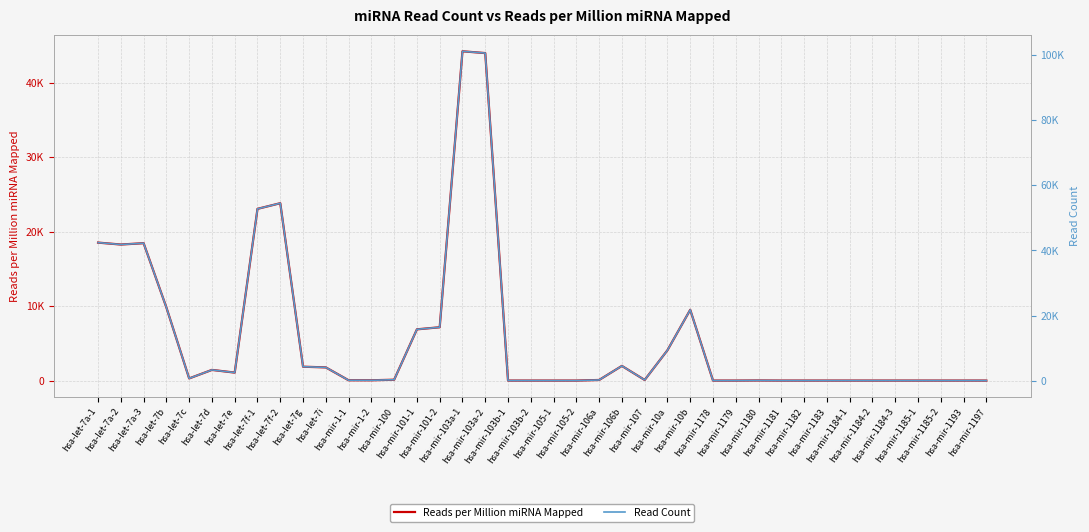

What is the difference between the highest and lowest values at hsa-let-7a-3?

23779.5